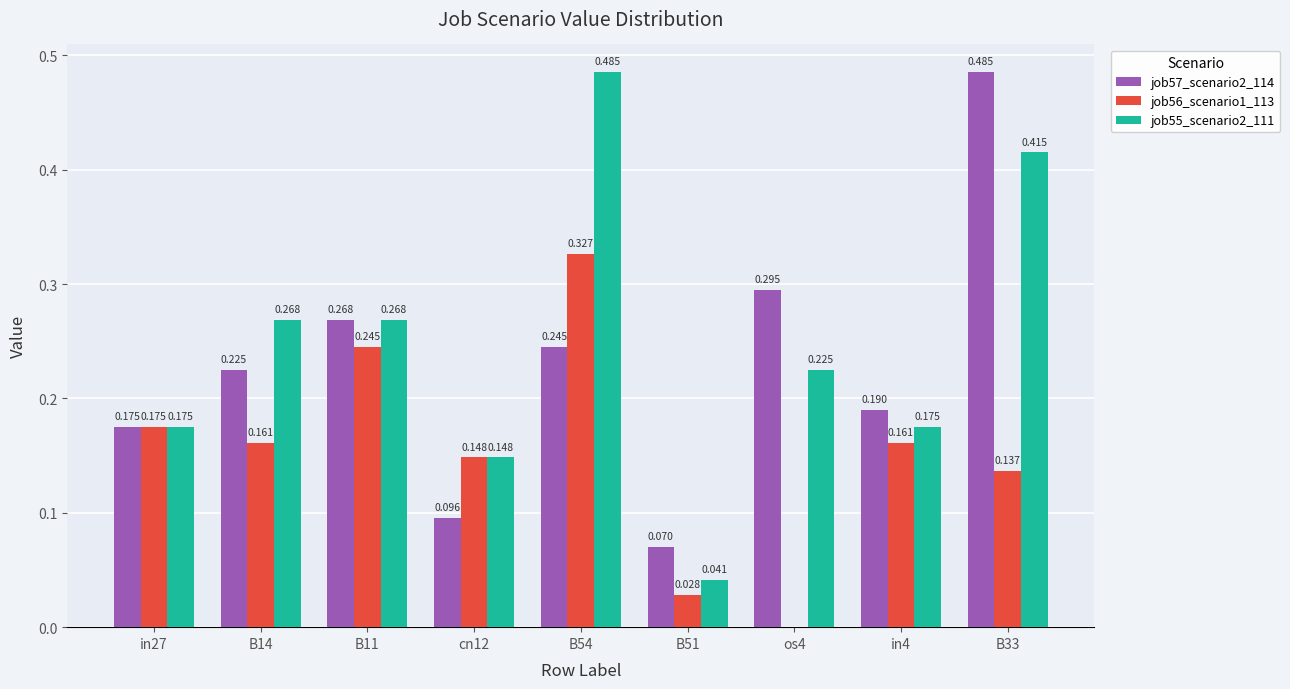

Is the value of job57_scenario2_114 at B54 greater than the value of job55_scenario2_111 at B14?

No